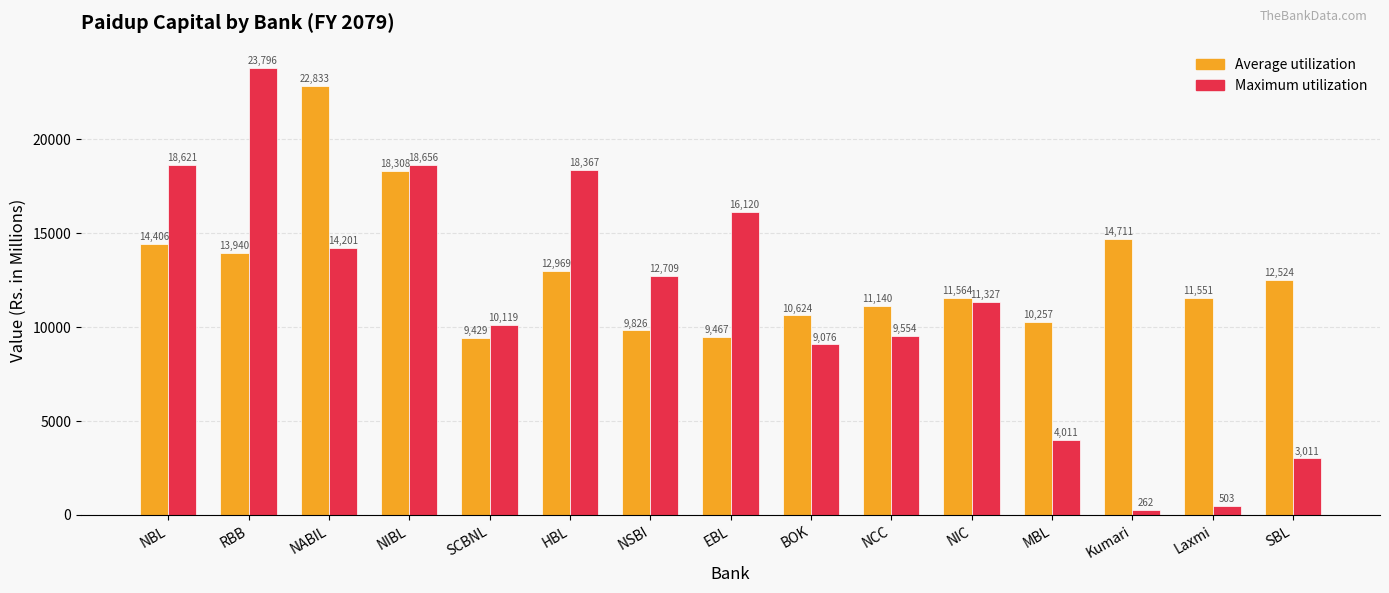

How many groups of bars are there?

15